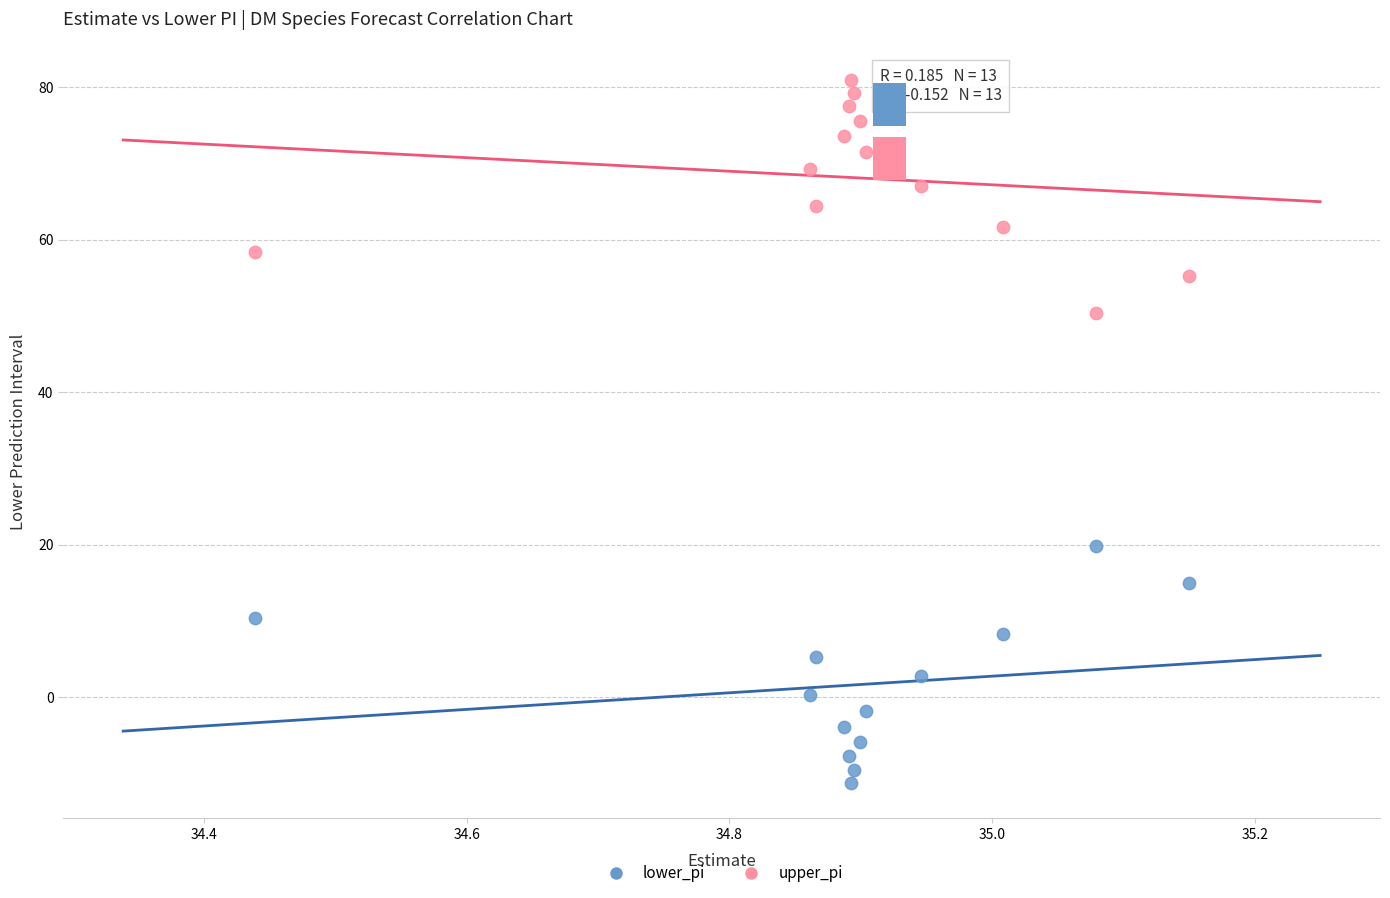

What is the X range (max minus min) for the scatter plot?

0.7